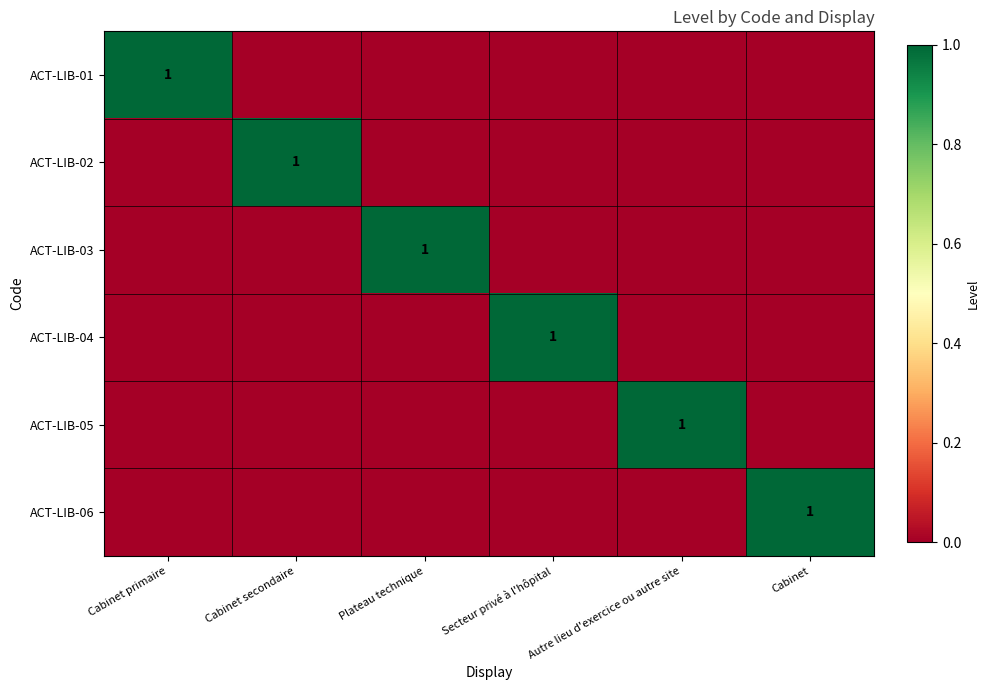

What is the difference between the highest and lowest values at Cabinet secondaire?

1